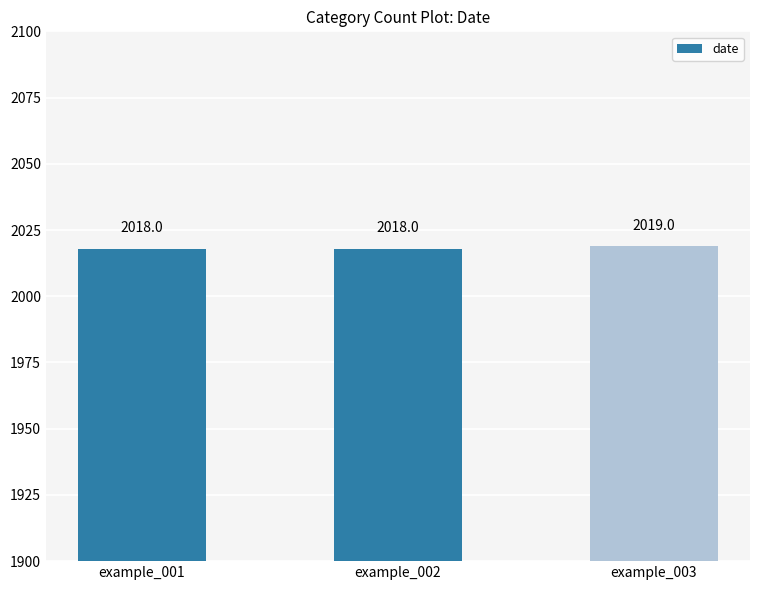

What is the sum of the values at example_002 and example_003?

4037